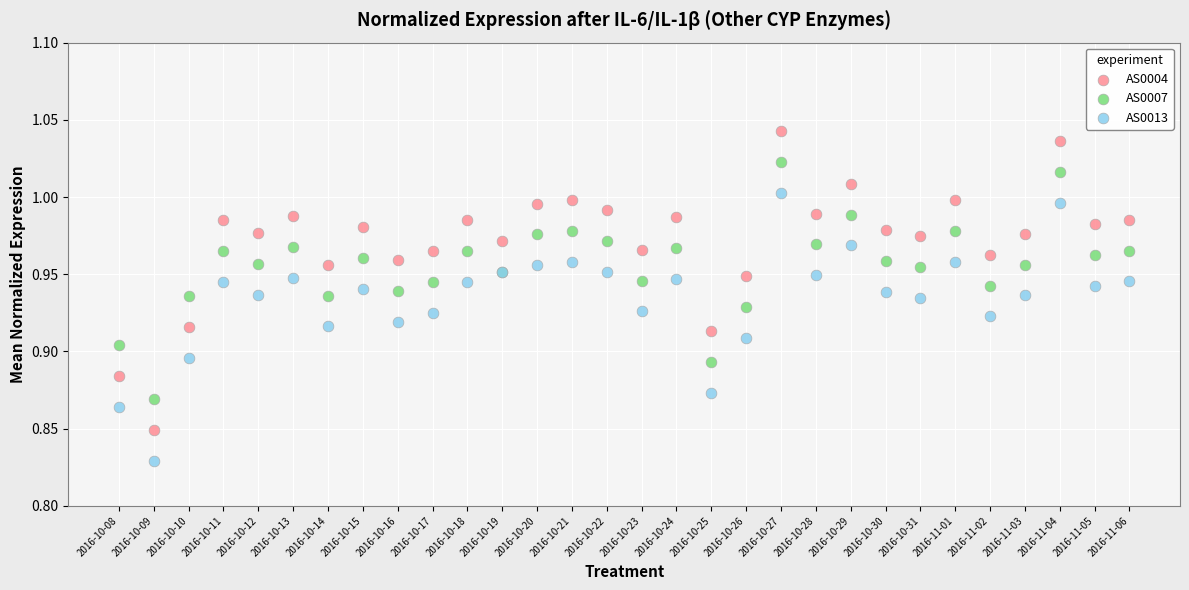

Which series contains the highest Y value?

AS0004